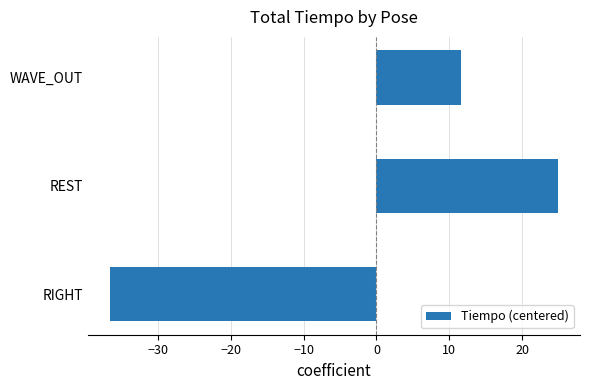

The chart shows a value of 24.9 at REST. True or false?

True